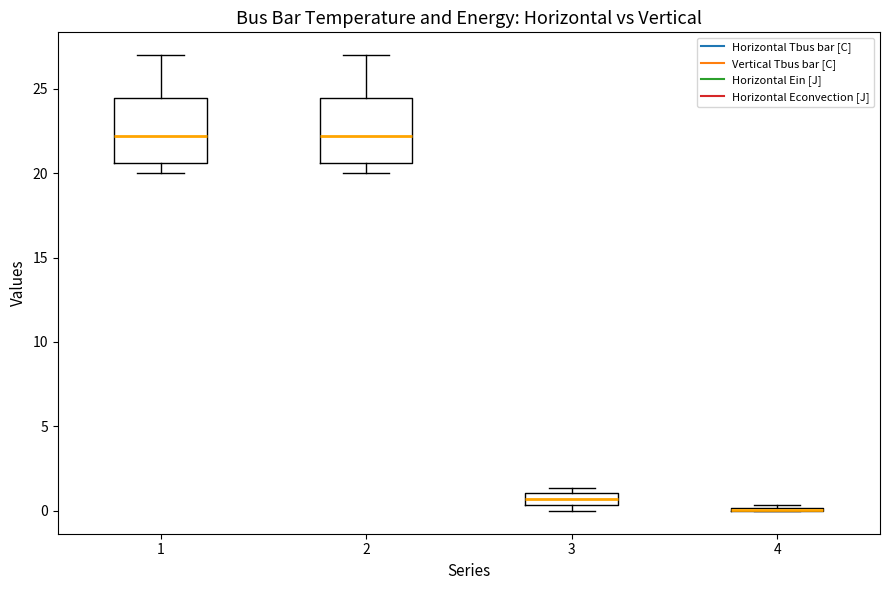

Where is the upper edge of the box at x = 3 on the y-axis? The values are not printed on the chart, so give them approximately, as read against the axis.

1.0